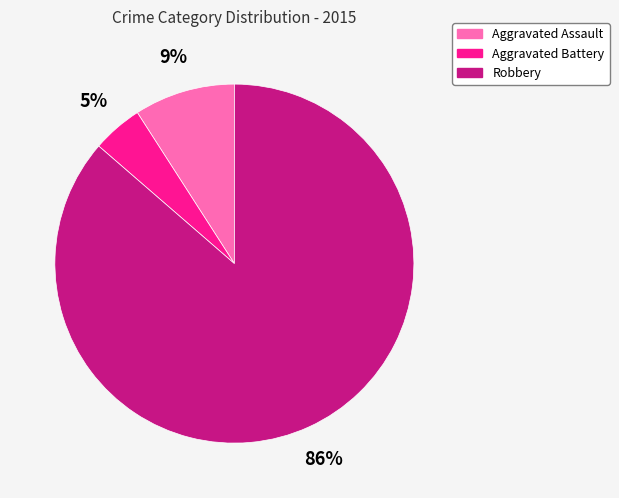

Which has a higher value, Robbery or Aggravated Assault?

Robbery